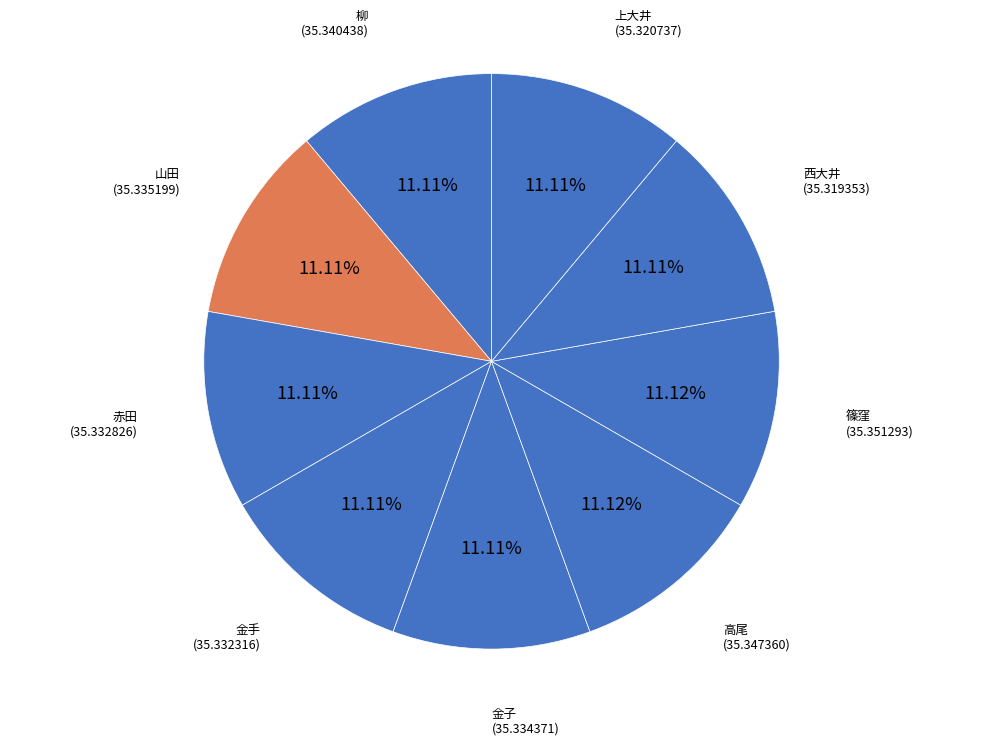

What percentage is the 高尾 slice, to the nearest percent?

11%